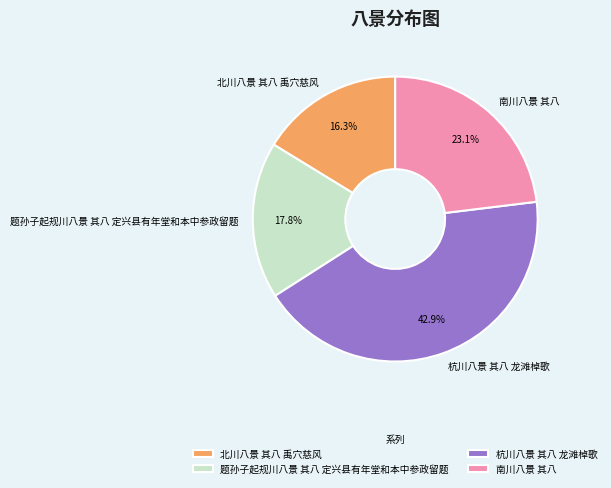

How many slices are in this pie chart?

4